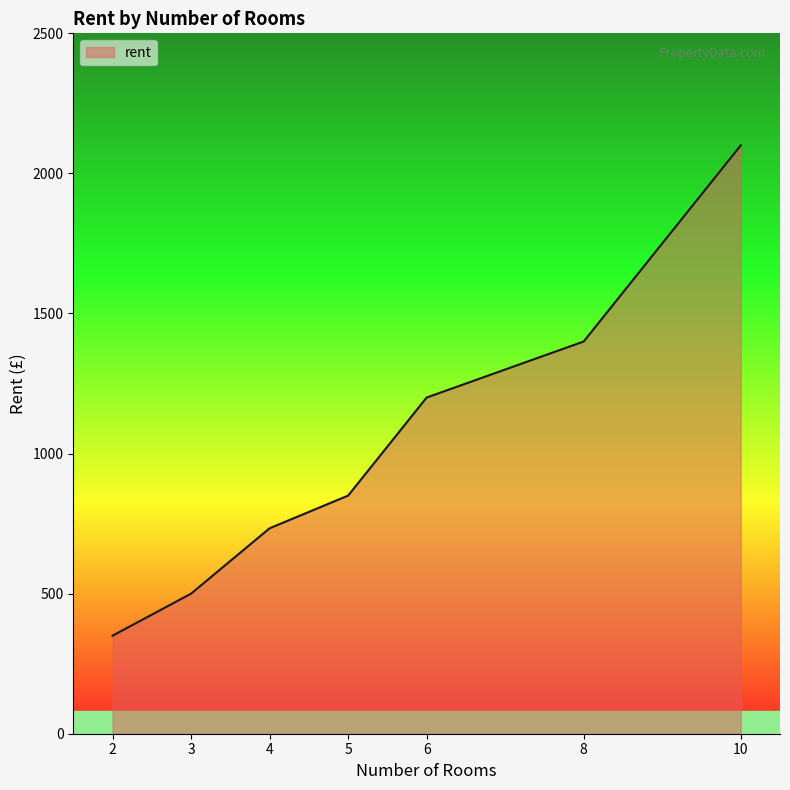

Count the number of categories in the chart.

7